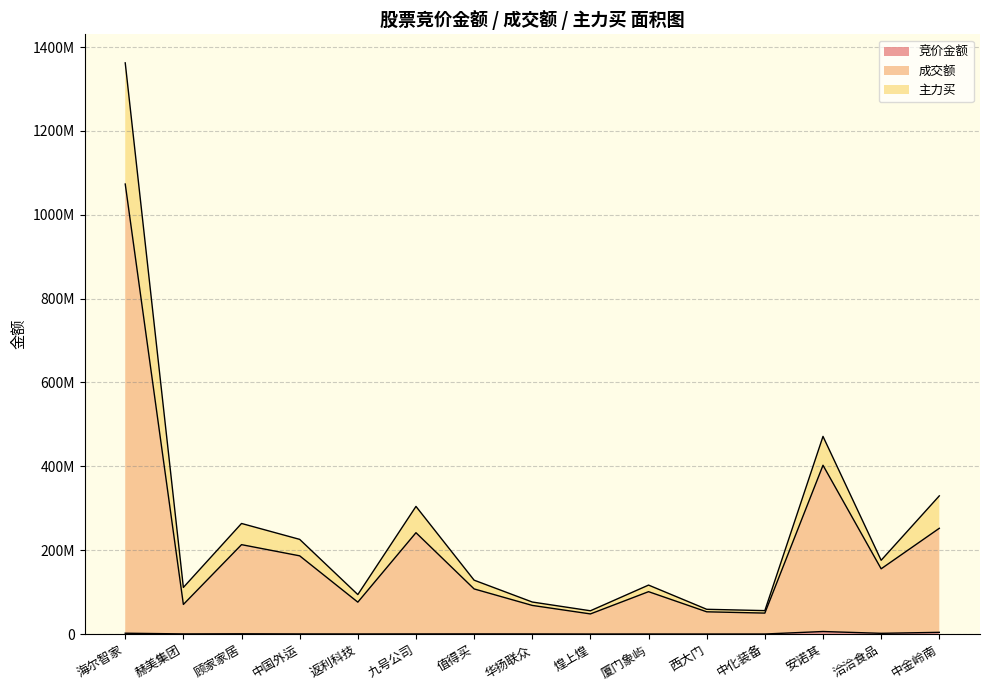

The 成交额 series shows 1073344425 at 海尔智家. True or false?

True